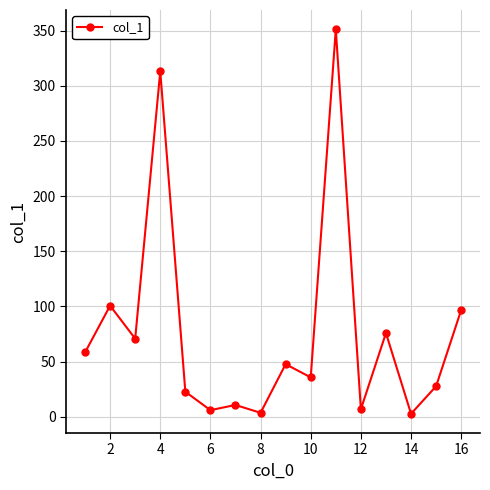

What is the average value?

76.9